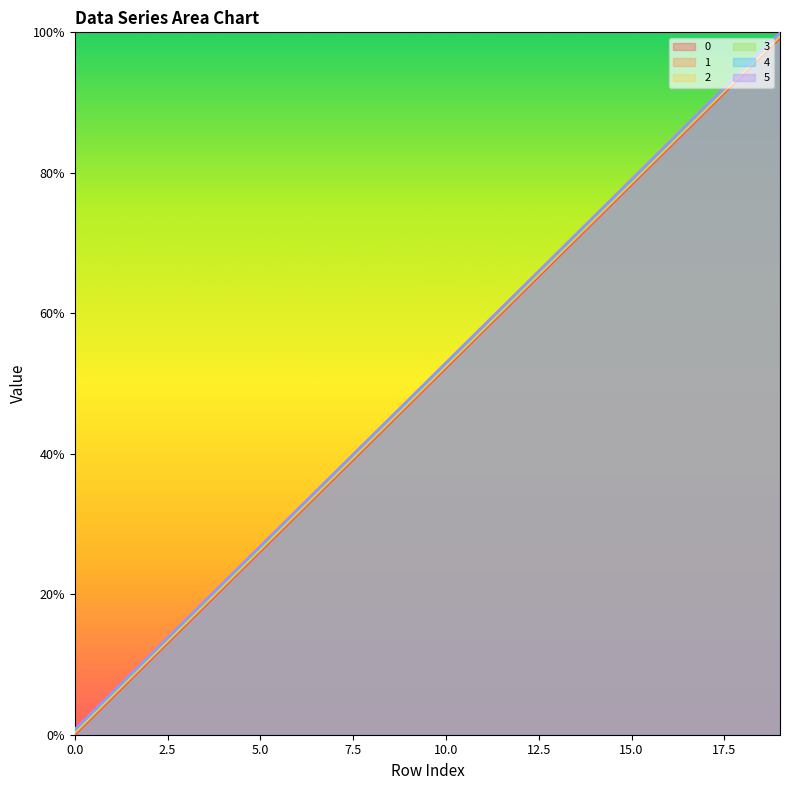

True or false: 2 has more than 0 interior local peaks.

False